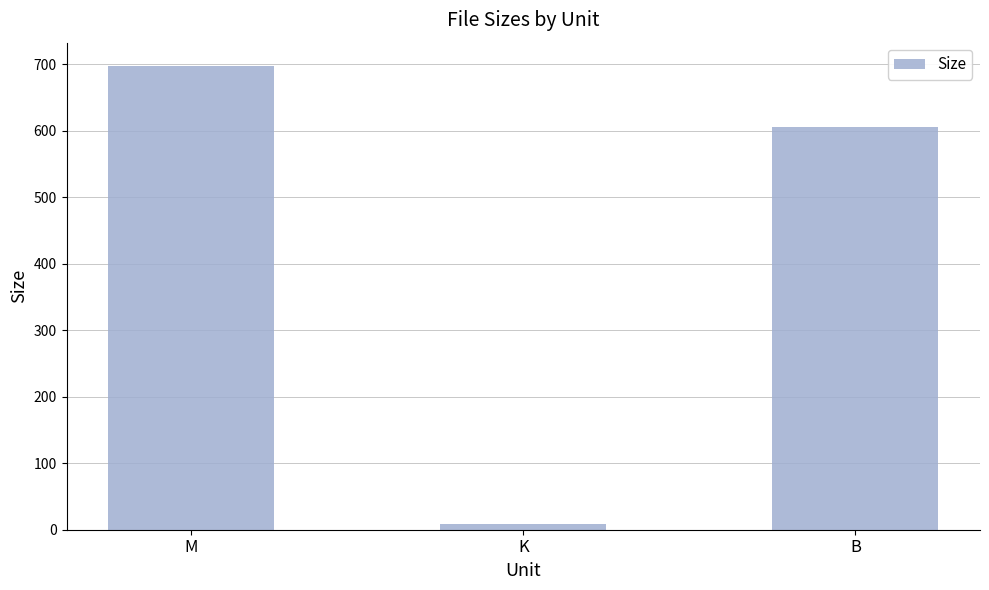

Where is the data nearest to the value 353?

B